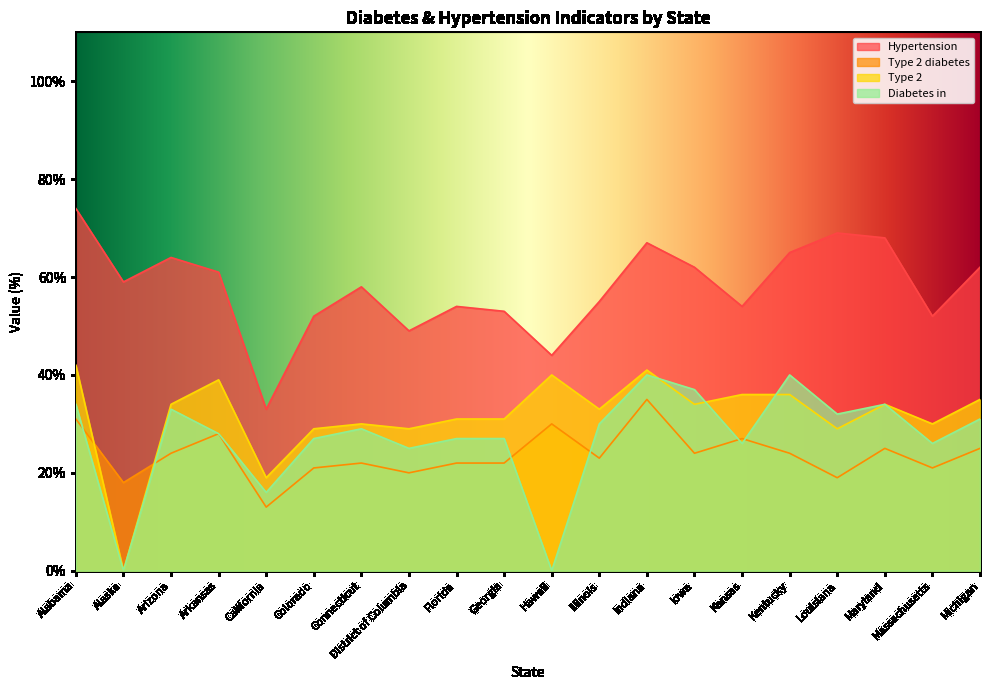

At which label does Hypertension reach its minimum?

California